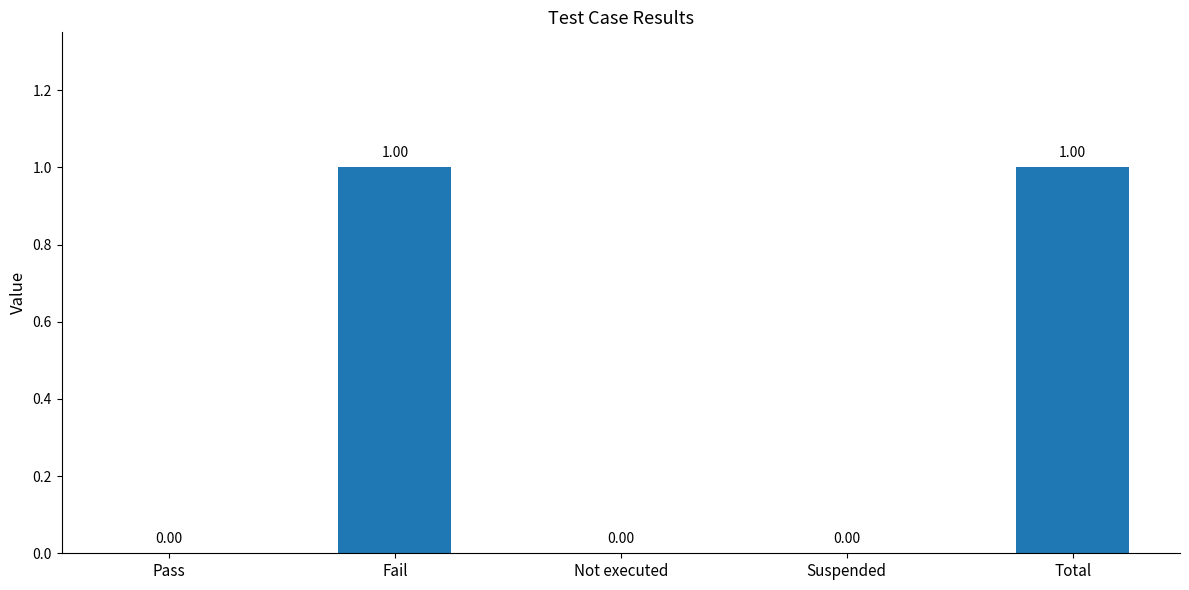

Between Suspended and Total, which is larger?

Total